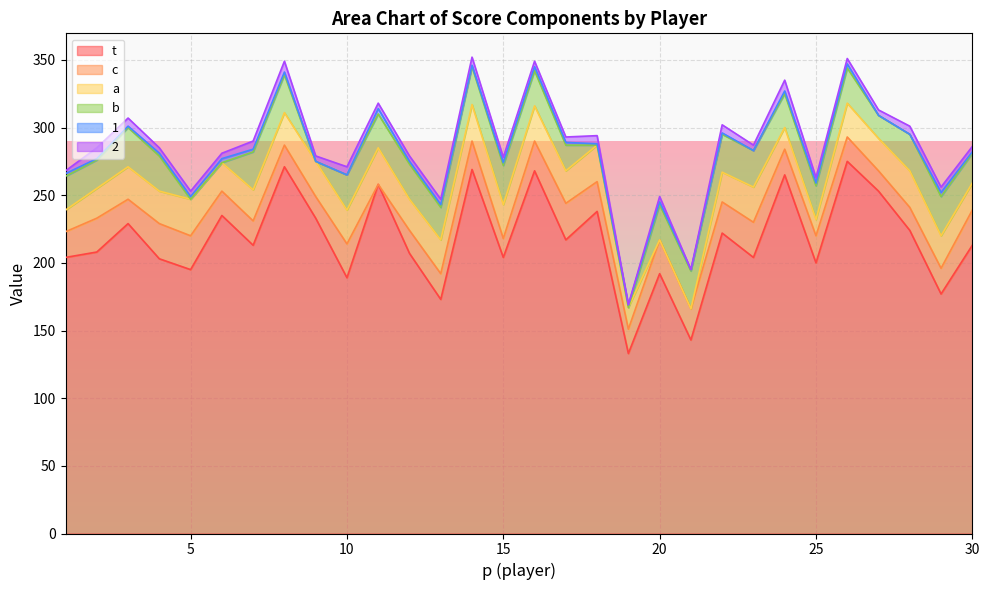

True or false: 2 and t cross at least once.

False